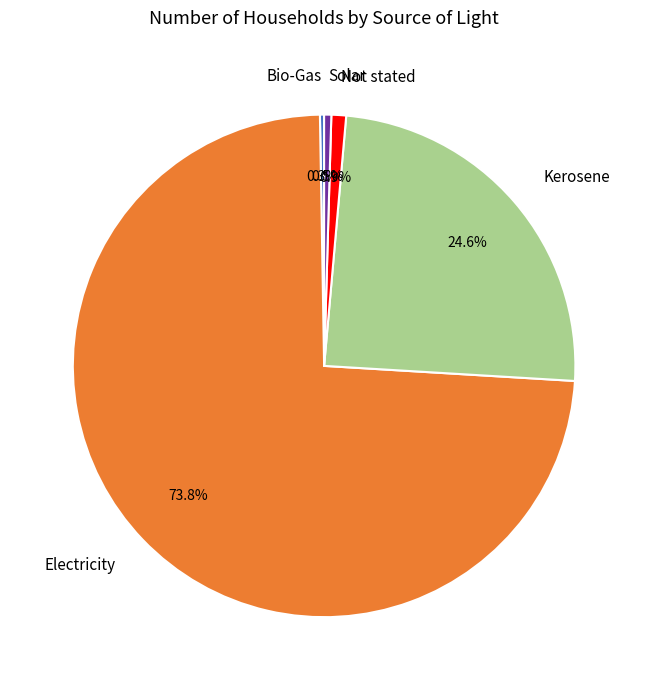

Is the sum of Electricity and Kerosene greater than half?

Yes